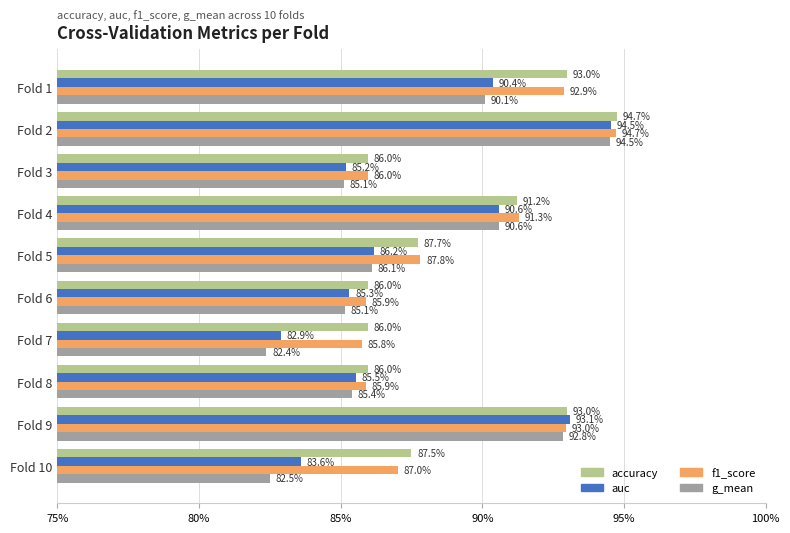

What are all the series names shown in the legend?

accuracy, auc, f1_score, g_mean